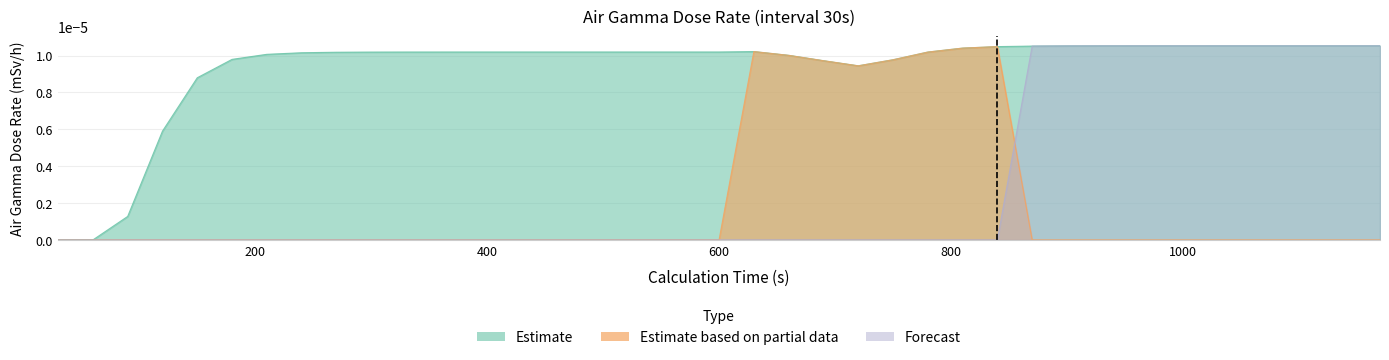

Which series has the largest total across all categories?

Estimate